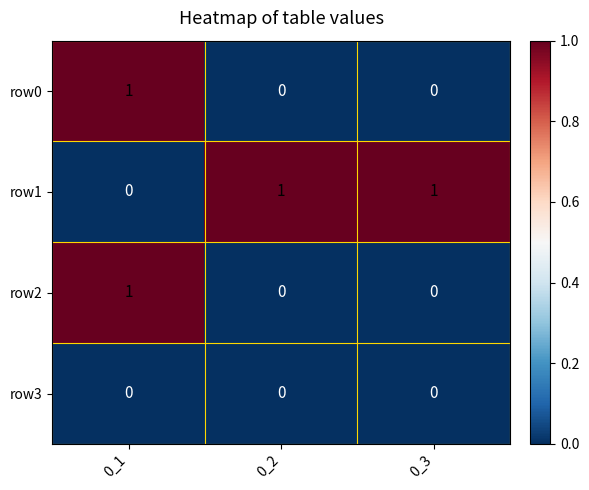

At which category is the sum across all series the highest?

0_1